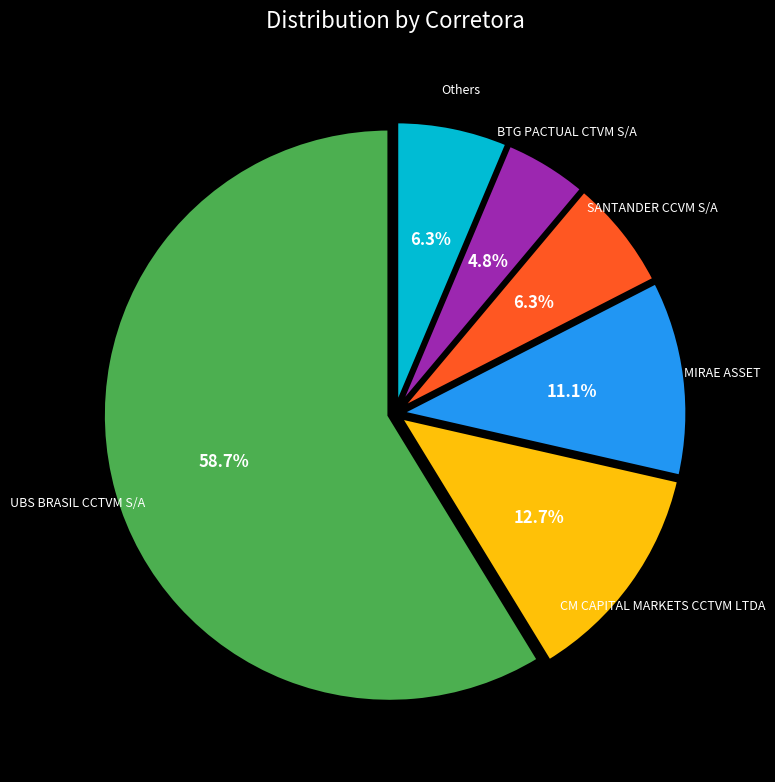

Does any single category account for the majority?

Yes